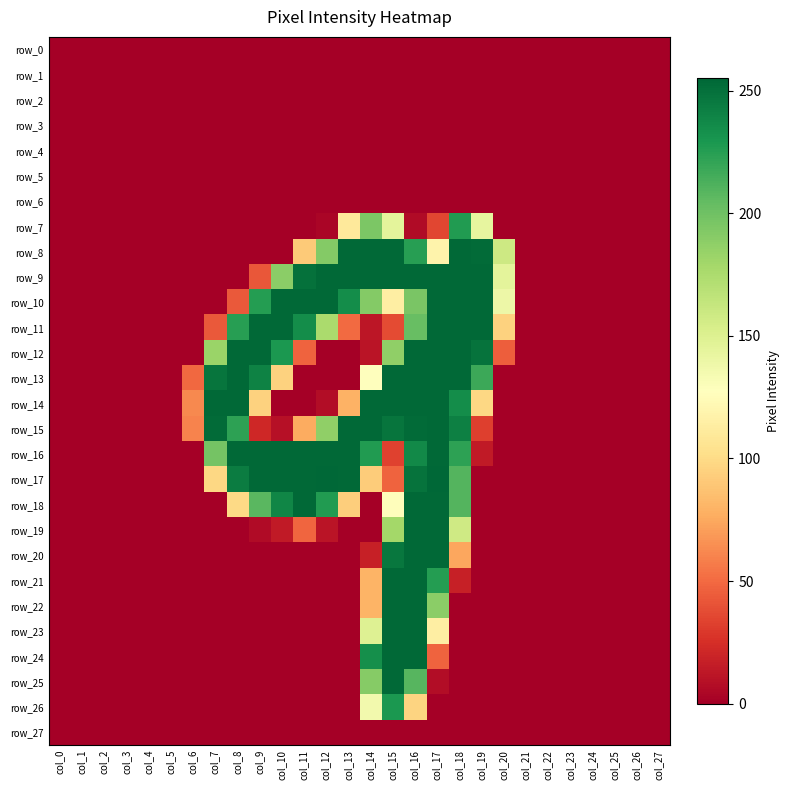

Reading left to right, list all the values displayed in this chart.

row_0: 0	0	0	0	0	0	0	0	0	0	0	0	0	0	0	0	0	0	0	0	0	0	0	0	0	0	0	0
row_1: 0	0	0	0	0	0	0	0	0	0	0	0	0	0	0	0	0	0	0	0	0	0	0	0	0	0	0	0
row_2: 0	0	0	0	0	0	0	0	0	0	0	0	0	0	0	0	0	0	0	0	0	0	0	0	0	0	0	0
row_3: 0	0	0	0	0	0	0	0	0	0	0	0	0	0	0	0	0	0	0	0	0	0	0	0	0	0	0	0
row_4: 0	0	0	0	0	0	0	0	0	0	0	0	0	0	0	0	0	0	0	0	0	0	0	0	0	0	0	0
row_5: 0	0	0	0	0	0	0	0	0	0	0	0	0	0	0	0	0	0	0	0	0	0	0	0	0	0	0	0
row_6: 0	0	0	0	0	0	0	0	0	0	0	0	0	0	0	0	0	0	0	0	0	0	0	0	0	0	0	0
row_7: 0	0	0	0	0	0	0	0	0	0	0	0	3	110	195	145	6	35	227	143	0	0	0	0	0	0	0	0
row_8: 0	0	0	0	0	0	0	0	0	0	0	91	192	254	254	254	225	118	254	253	159	0	0	0	0	0	0	0
row_9: 0	0	0	0	0	0	0	0	0	42	189	250	254	254	254	254	254	254	254	254	145	0	0	0	0	0	0	0
row_10: 0	0	0	0	0	0	0	0	43	226	254	254	254	235	192	114	196	254	254	254	139	0	0	0	0	0	0	0
row_11: 0	0	0	0	0	0	0	43	225	254	254	235	176	50	12	37	203	254	254	254	95	0	0	0	0	0	0	0
row_12: 0	0	0	0	0	0	0	183	254	254	229	47	0	0	11	187	254	254	254	249	45	0	0	0	0	0	0	0
row_13: 0	0	0	0	0	0	49	248	254	241	95	0	0	0	128	254	254	254	254	218	0	0	0	0	0	0	0	0
row_14: 0	0	0	0	0	0	62	254	254	95	0	0	7	79	254	254	254	254	235	98	0	0	0	0	0	0	0	0
row_15: 0	0	0	0	0	0	60	253	223	21	9	76	187	254	254	248	253	254	242	32	0	0	0	0	0	0	0	0
row_16: 0	0	0	0	0	0	0	198	254	254	254	254	254	254	227	33	237	254	223	14	0	0	0	0	0	0	0	0
row_17: 0	0	0	0	0	0	0	98	244	254	254	254	255	254	92	47	249	255	210	0	0	0	0	0	0	0	0	0
row_18: 0	0	0	0	0	0	0	0	99	208	239	254	227	93	0	126	254	254	210	0	0	0	0	0	0	0	0	0
row_19: 0	0	0	0	0	0	0	0	0	6	14	48	11	0	0	179	254	254	158	0	0	0	0	0	0	0	0	0
row_20: 0	0	0	0	0	0	0	0	0	0	0	0	0	0	17	247	254	254	74	0	0	0	0	0	0	0	0	0
row_21: 0	0	0	0	0	0	0	0	0	0	0	0	0	0	80	254	254	226	17	0	0	0	0	0	0	0	0	0
row_22: 0	0	0	0	0	0	0	0	0	0	0	0	0	0	80	254	254	189	0	0	0	0	0	0	0	0	0	0
row_23: 0	0	0	0	0	0	0	0	0	0	0	0	0	0	149	254	254	114	0	0	0	0	0	0	0	0	0	0
row_24: 0	0	0	0	0	0	0	0	0	0	0	0	0	0	234	254	254	47	0	0	0	0	0	0	0	0	0	0
row_25: 0	0	0	0	0	0	0	0	0	0	0	0	0	0	191	254	209	7	0	0	0	0	0	0	0	0	0	0
row_26: 0	0	0	0	0	0	0	0	0	0	0	0	0	0	136	229	96	0	0	0	0	0	0	0	0	0	0	0
row_27: 0	0	0	0	0	0	0	0	0	0	0	0	0	0	0	0	0	0	0	0	0	0	0	0	0	0	0	0